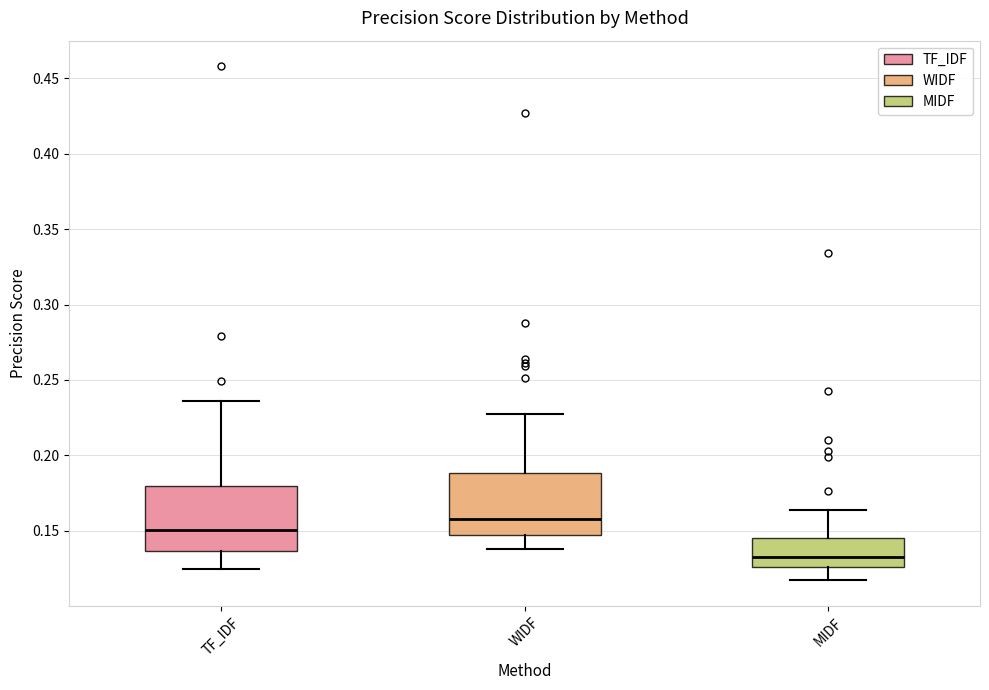

Reading left to right, read every box against the y-axis: the position of its median line, the range the box covers, and the ends of its whiskers. The values are not printed on the chart, so give them approximately, as read against the axis.

TF_IDF: median 0.150, box 0.135 to 0.180, whiskers 0.125 to 0.235
WIDF: median 0.160, box 0.145 to 0.190, whiskers 0.140 to 0.225
MIDF: median 0.135, box 0.125 to 0.145, whiskers 0.115 to 0.165